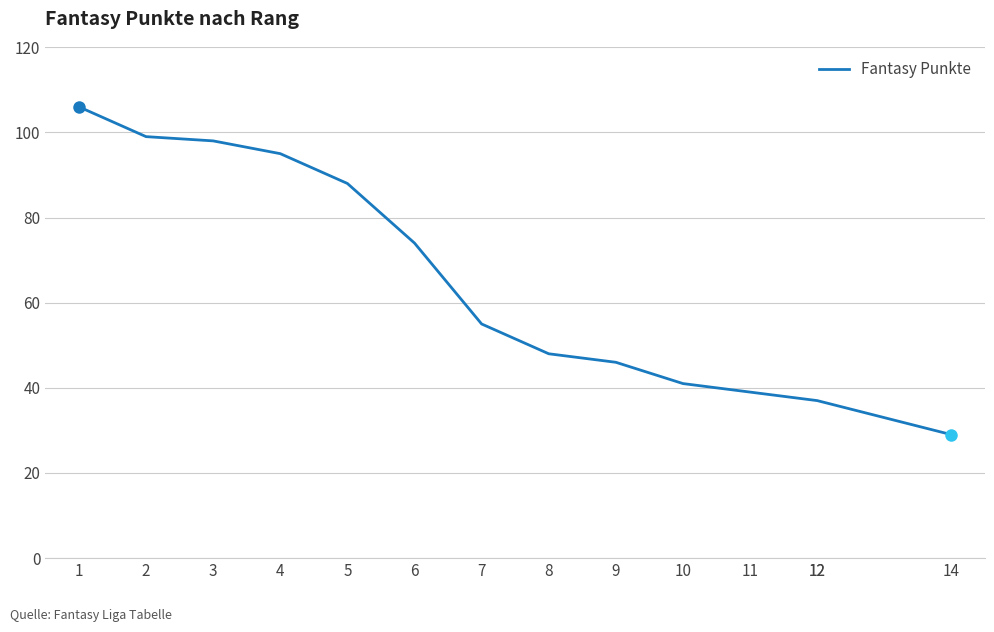

What is the difference between the second highest and minimum values?

70